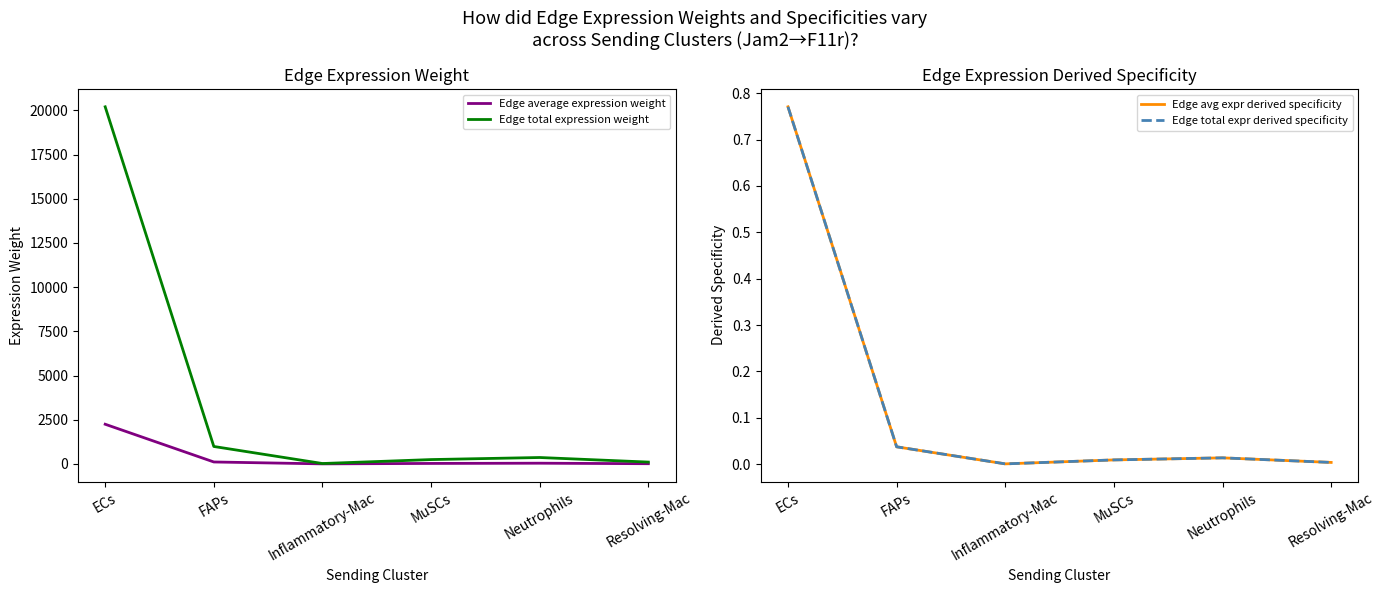

What is the difference between the maximum and minimum values in the Edge average expression weight series?

2241.9